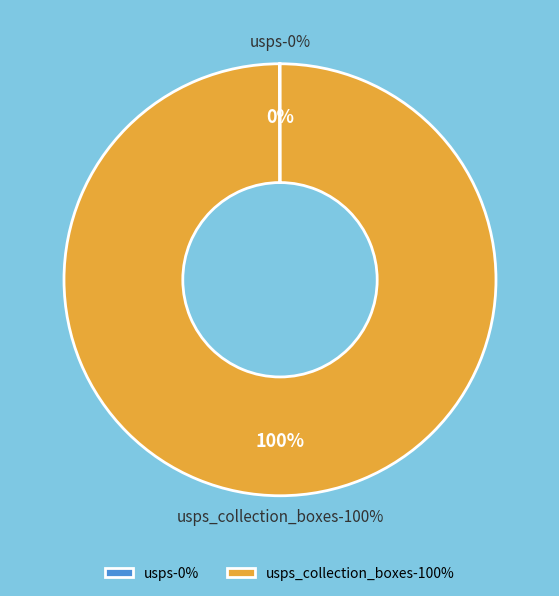

Which slice is the smallest?

usps